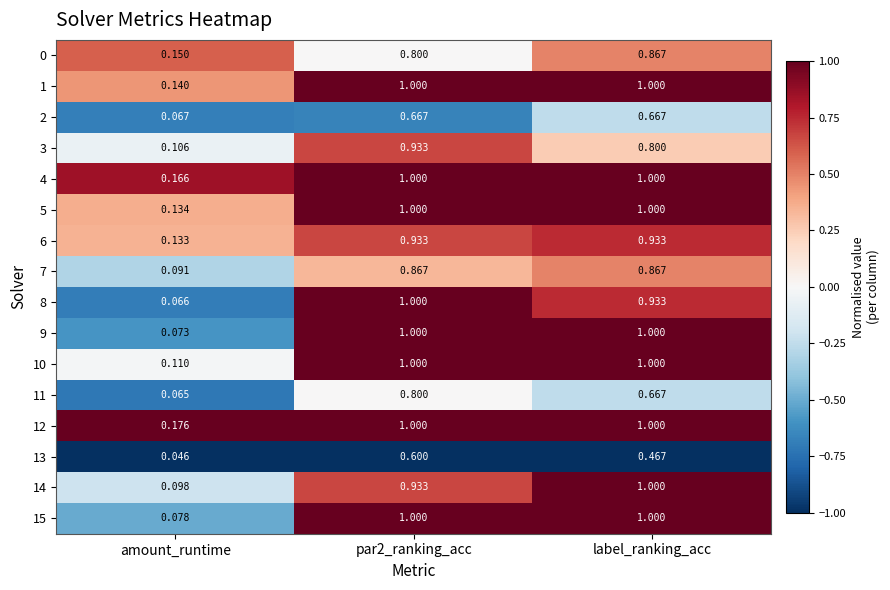

Where is 12 nearest to the value 0?

amount_runtime